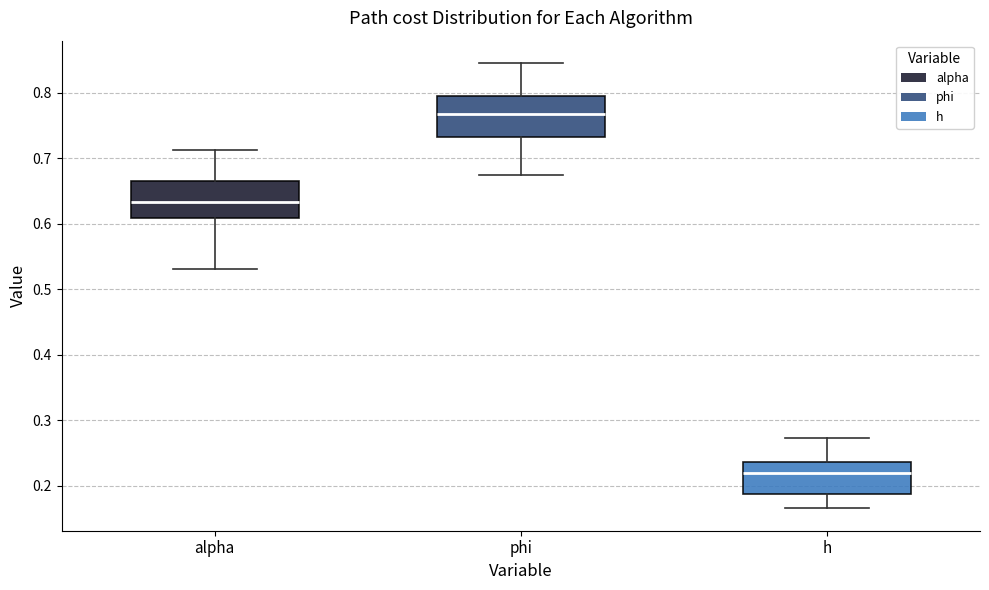

Reading left to right, read every box against the y-axis: the position of its median line, the range the box covers, and the ends of its whiskers. The values are not printed on the chart, so give them approximately, as read against the axis.

alpha: median 0.63, box 0.61 to 0.66, whiskers 0.53 to 0.71
phi: median 0.77, box 0.73 to 0.80, whiskers 0.67 to 0.85
h: median 0.22, box 0.19 to 0.24, whiskers 0.17 to 0.27